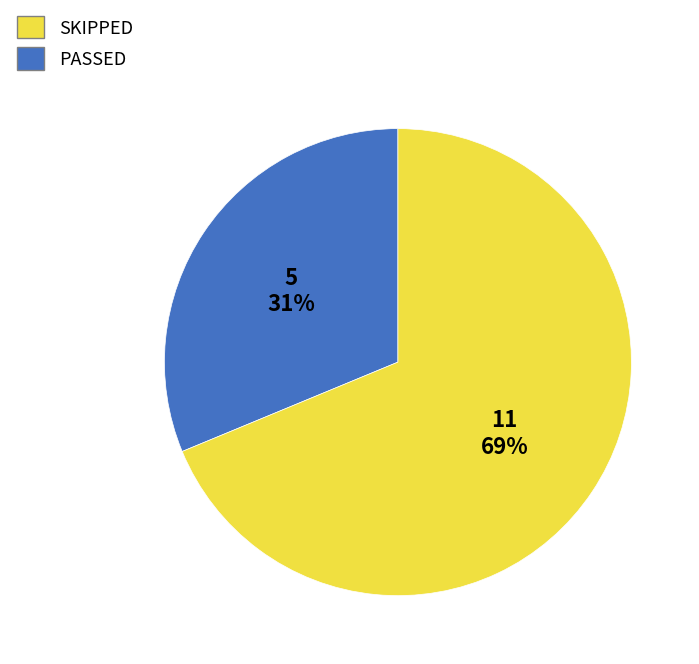

Is there a majority slice in this chart?

Yes